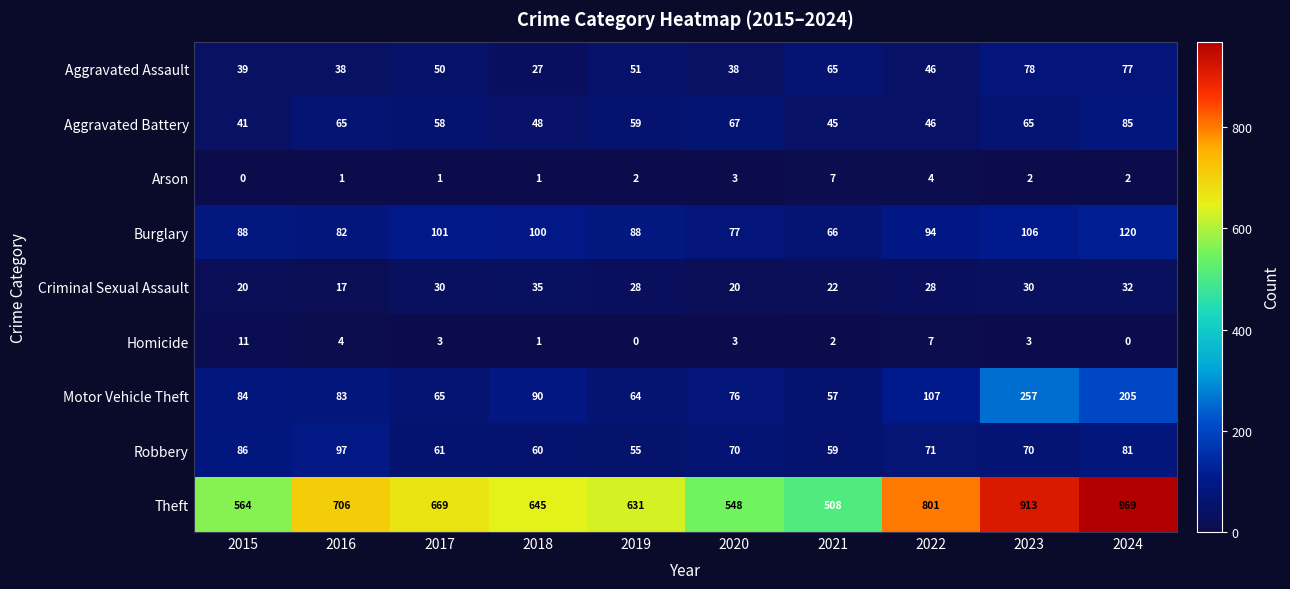

At how many categories does at least one series exceed 236?

10